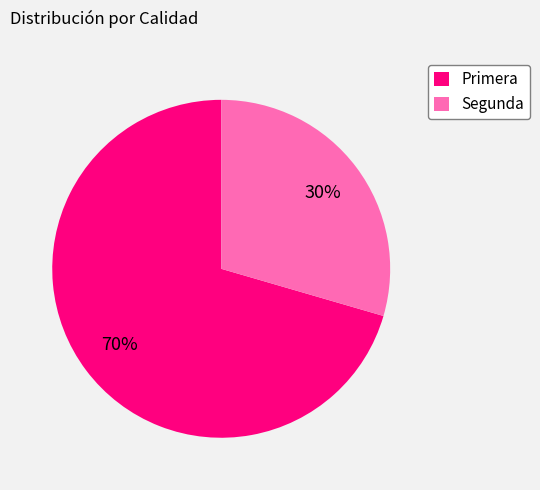

Is it true that Primera is 70% of the pie?

True